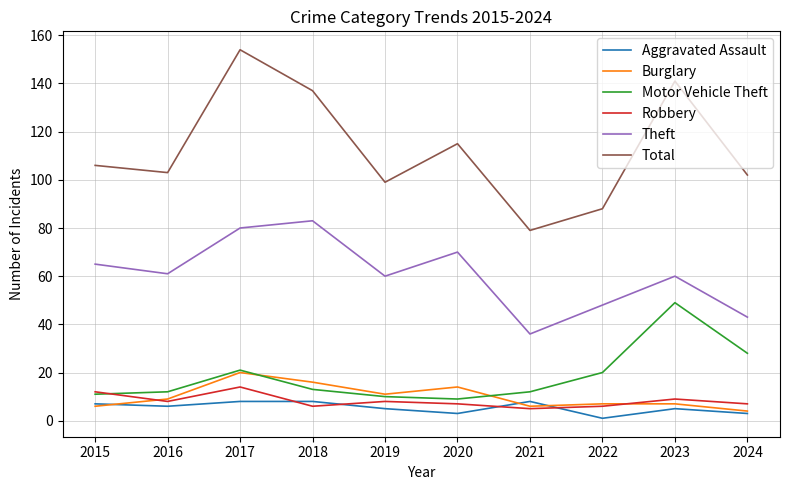

What is the difference between the maximum and minimum values in the Burglary series?

16